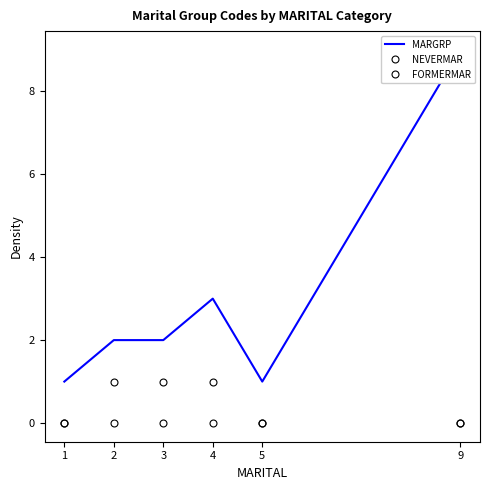

Reading right to left, list all the values displayed in this chart.

MARGRP: 9	1	3	2	2	1
NEVERMAR: 0	0	1	0	0	0
FORMERMAR: 0	0	0	1	1	0